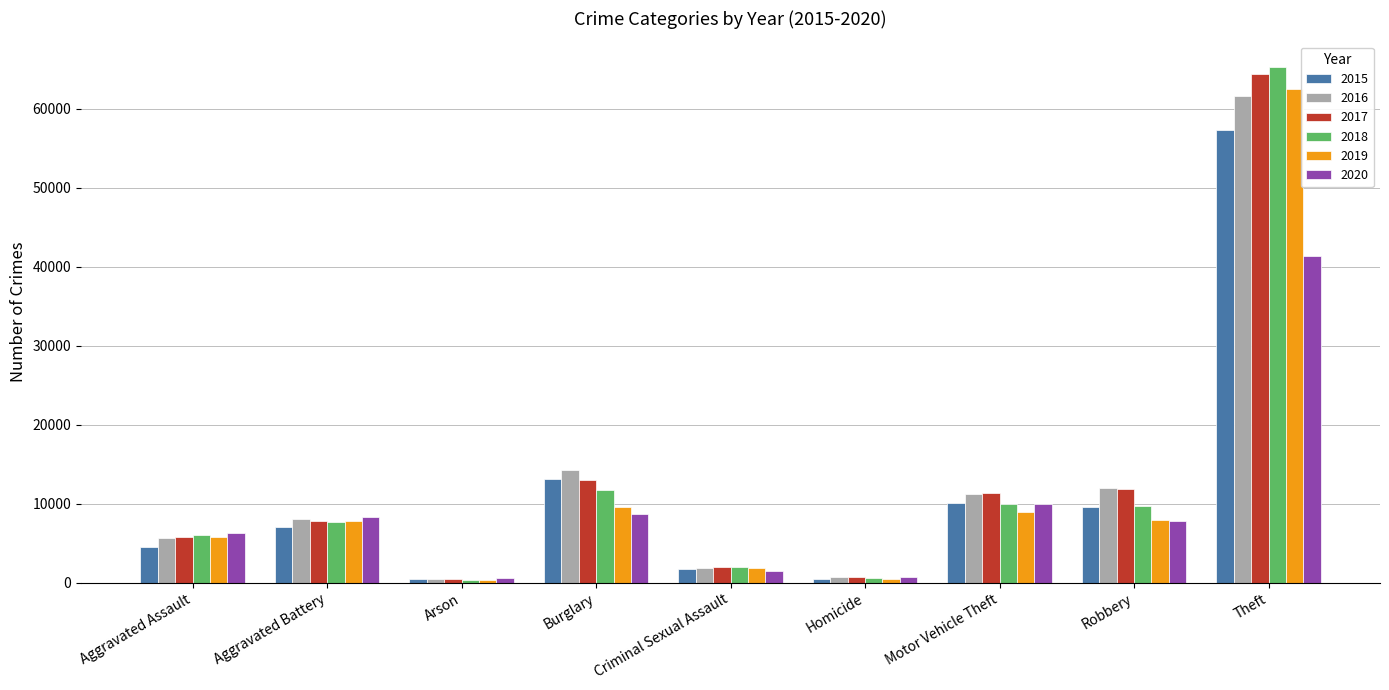

What is the maximum value shown in the chart?

65290